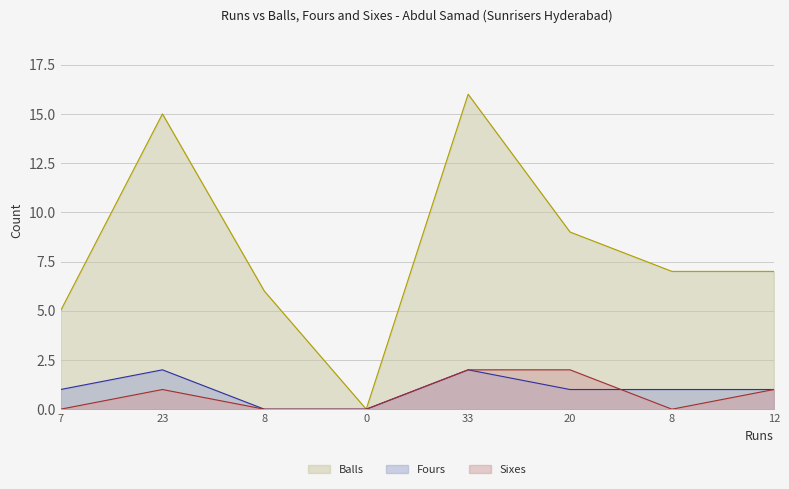

Is it true that Fours equals 1 at 7?

True